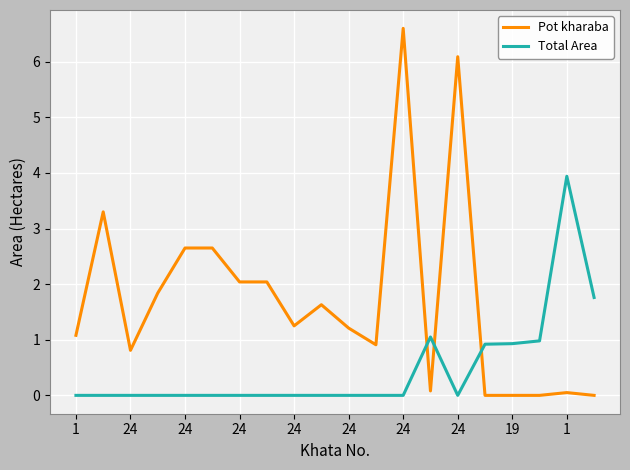

List the series in order of their overall mean, highest first.

Pot kharaba, Total Area